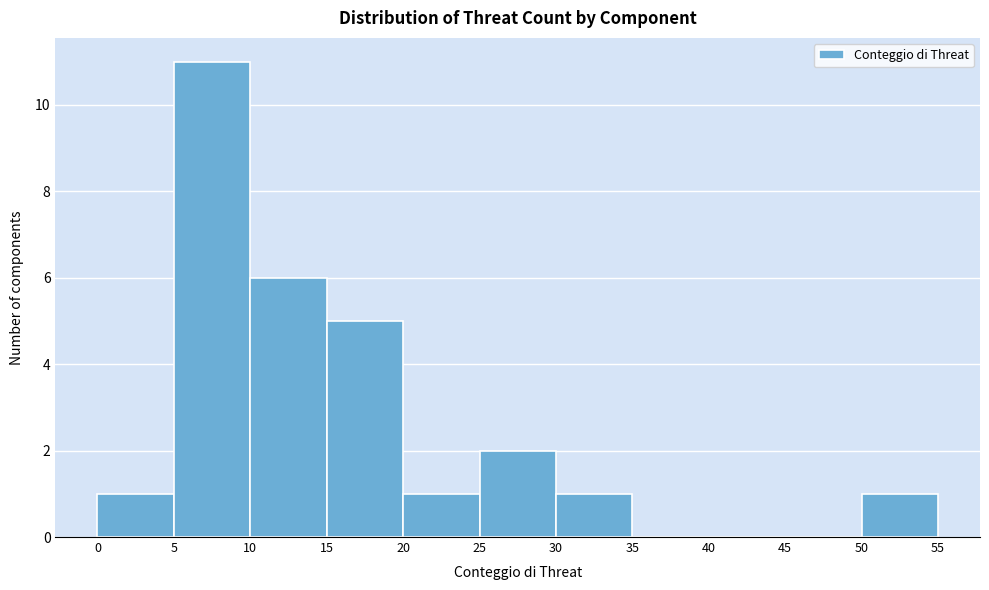

Reading left to right, list every bar in this chart as the range it spans on the x-axis followed by its height. The values are not printed on the chart, so give them approximately, as read against the axis.

0 to 5: 1
5 to 10: 11
10 to 15: 6
15 to 20: 5
20 to 25: 1
25 to 30: 2
30 to 35: 1
35 to 40: 0
40 to 45: 0
45 to 50: 0
50 to 55: 1